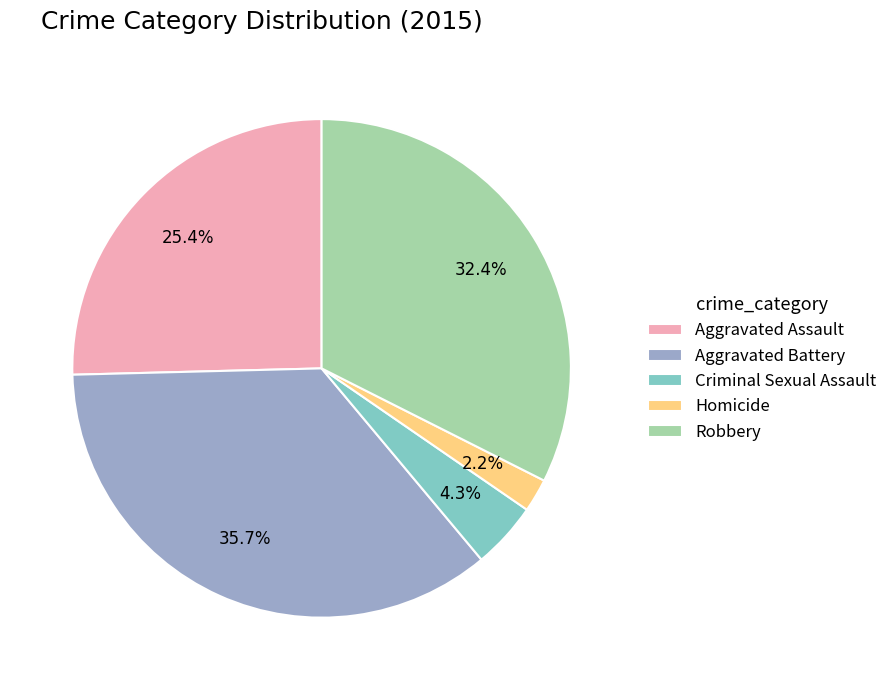

Is it true that Robbery is 27% of the pie?

False